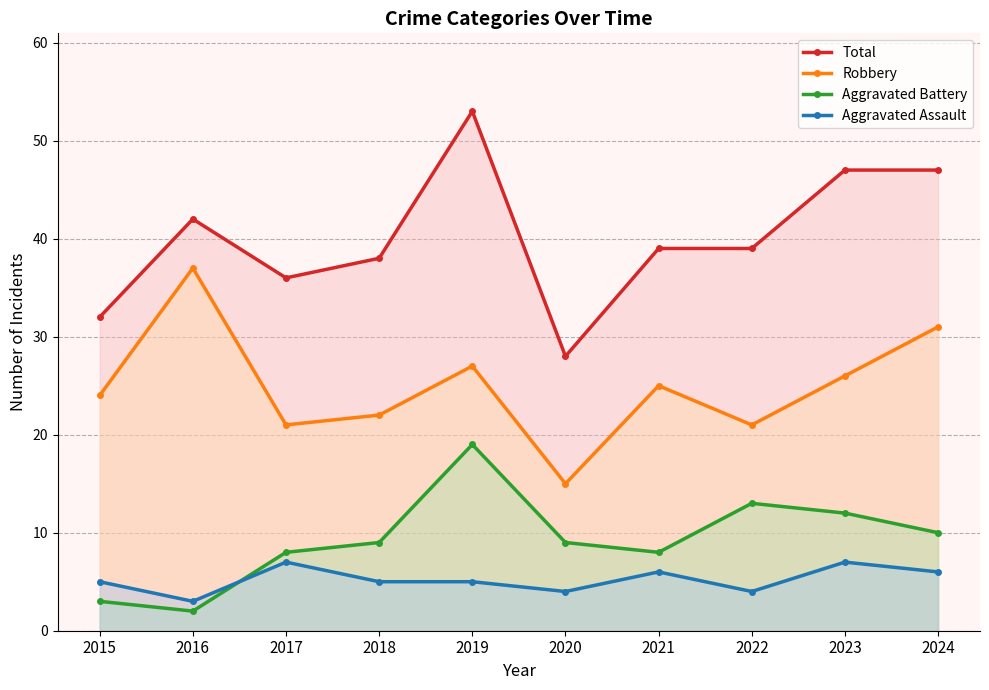

What is the maximum value for Aggravated Battery?

19